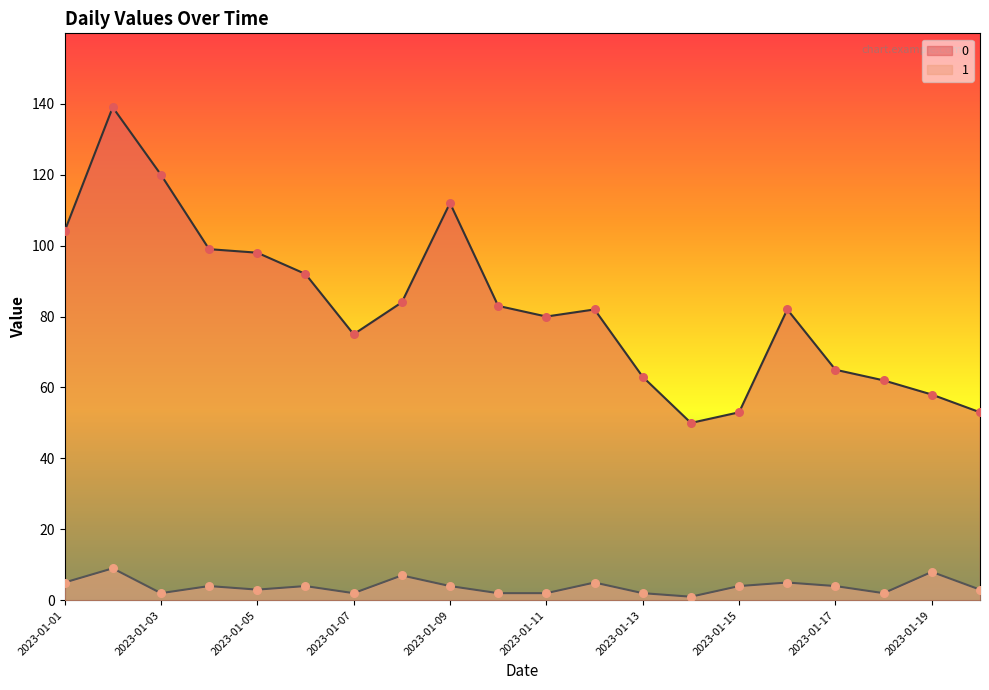

At which category is the sum across all series the highest?

2023-01-02